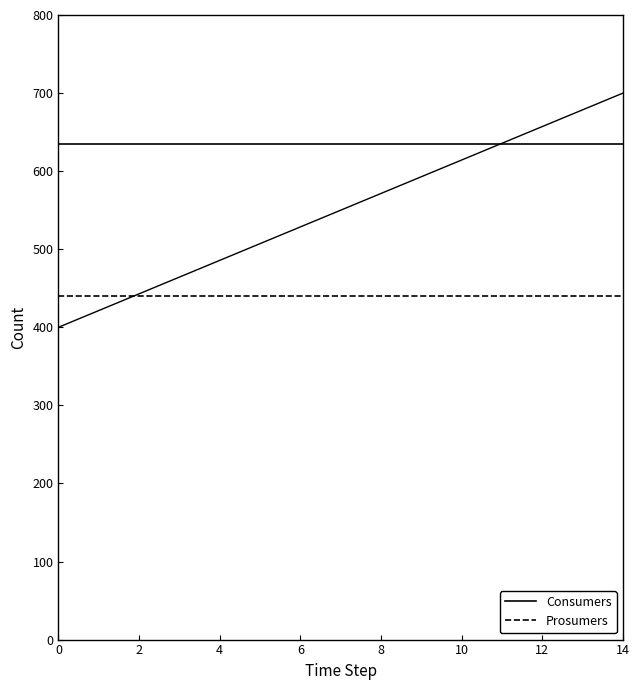

Rank the series by their average value, from lowest to highest.

Prosumers, Consumers